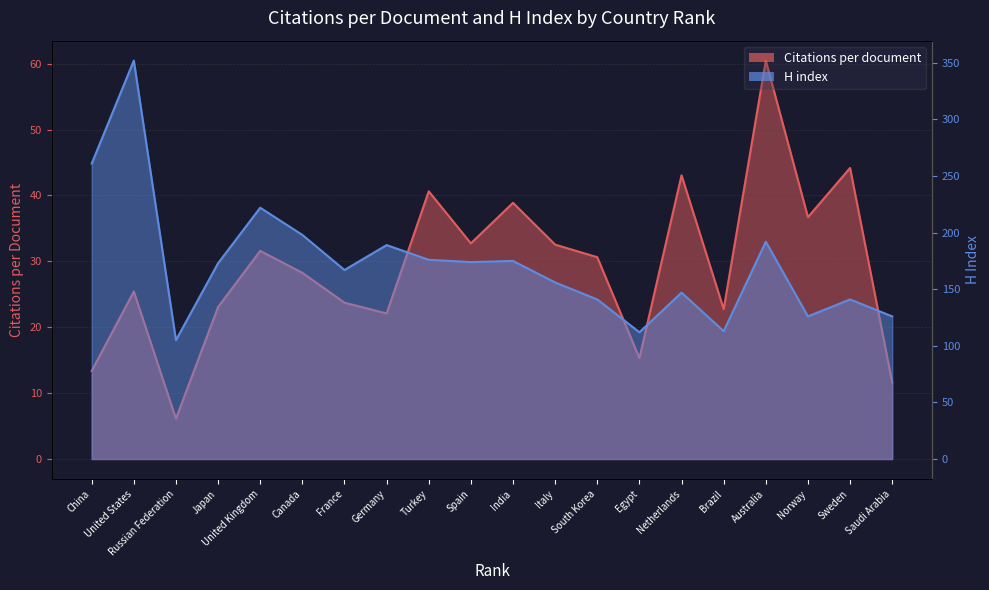

What position from the left is Canada?

6